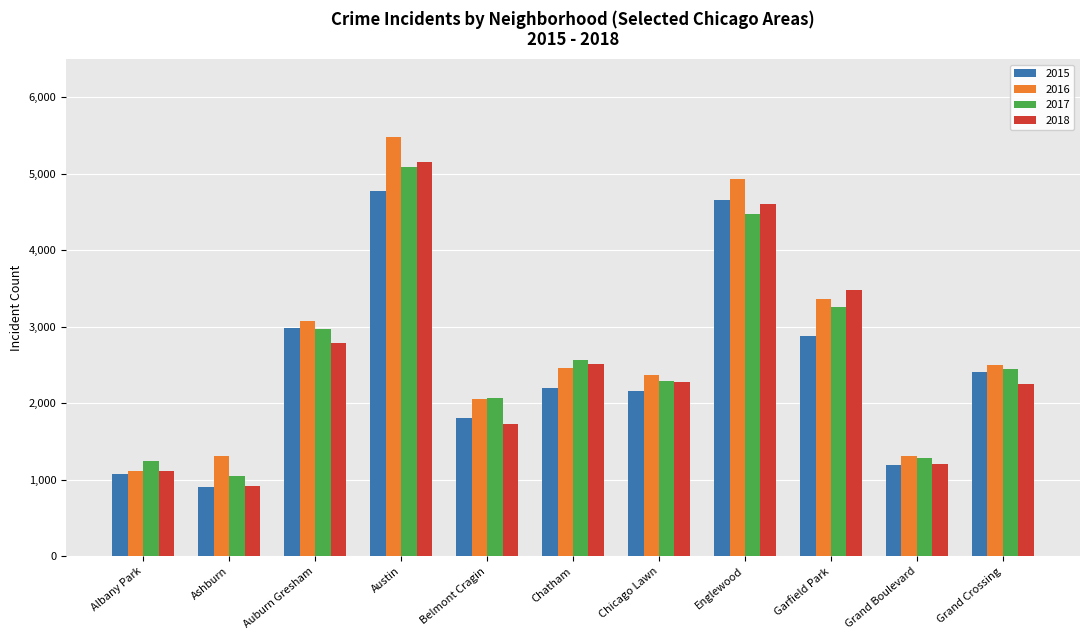

What is the maximum value shown in the chart?

5481